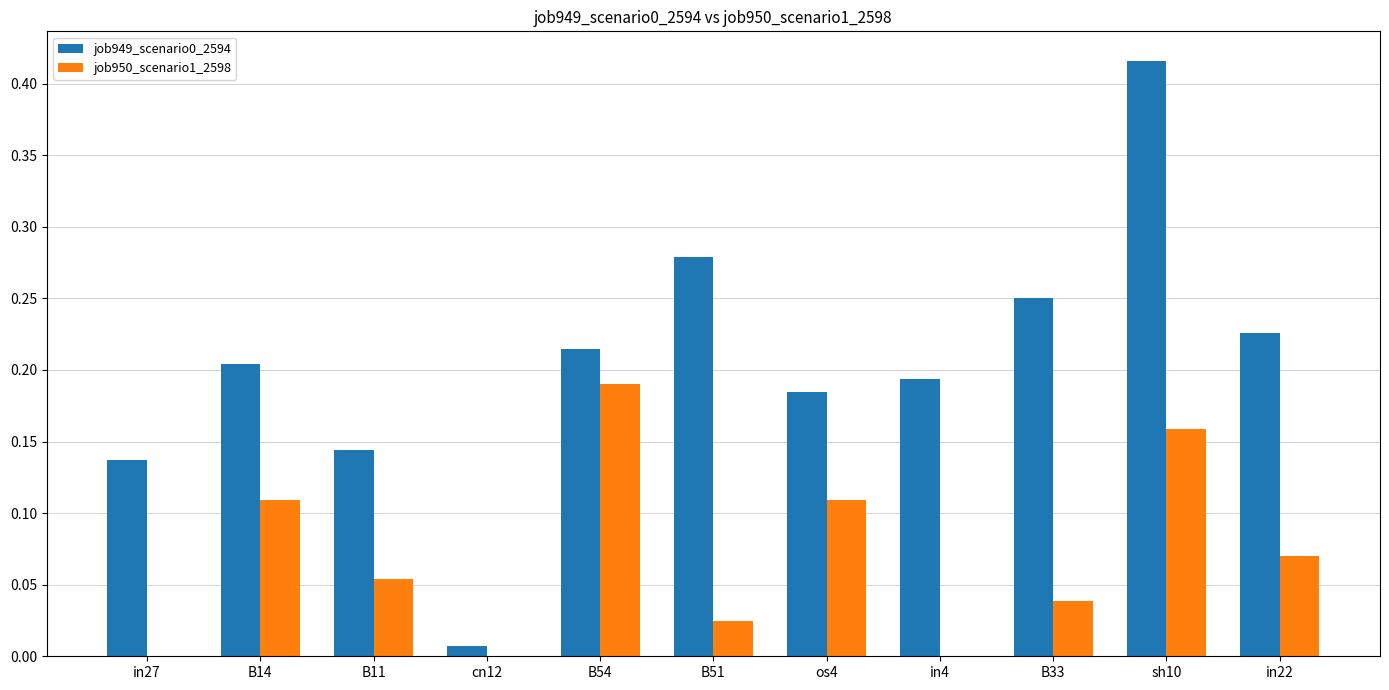

At which label does job949_scenario0_2594 reach its peak?

sh10